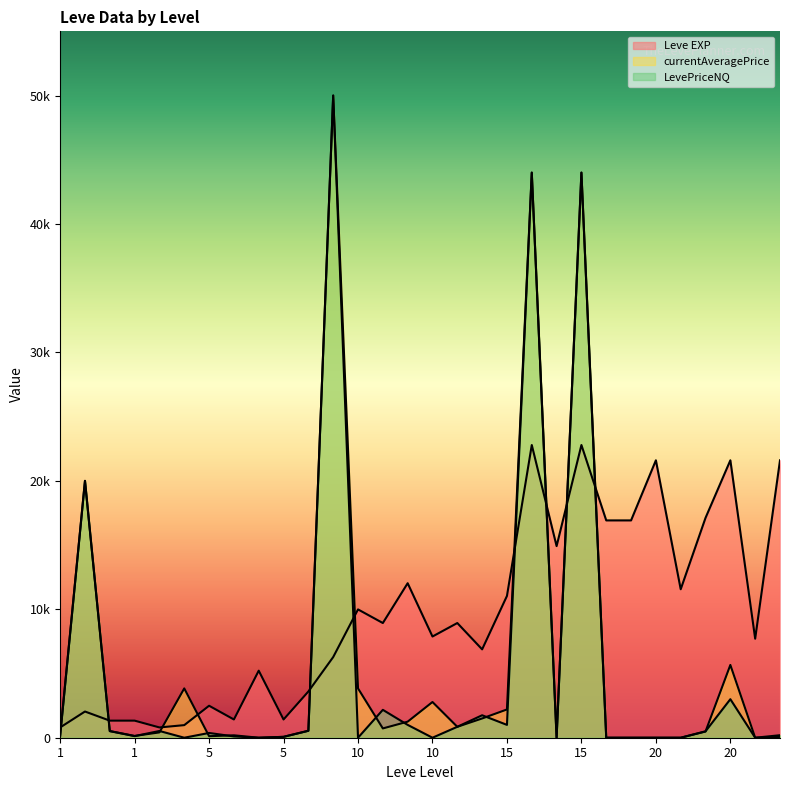

Does the chart have visible grid lines?

No